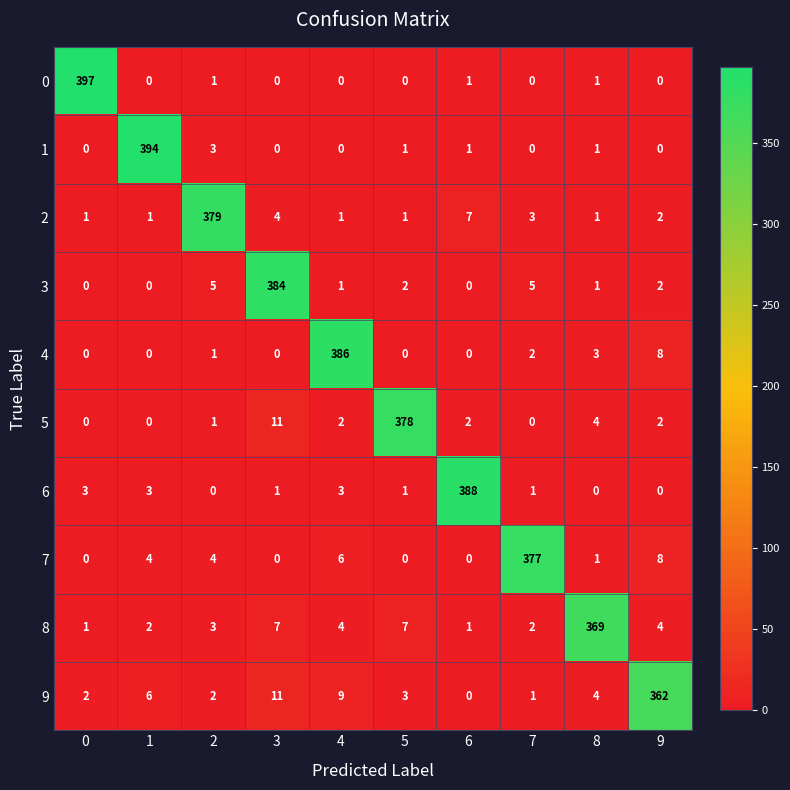

At which category is the sum across all series the highest?

3